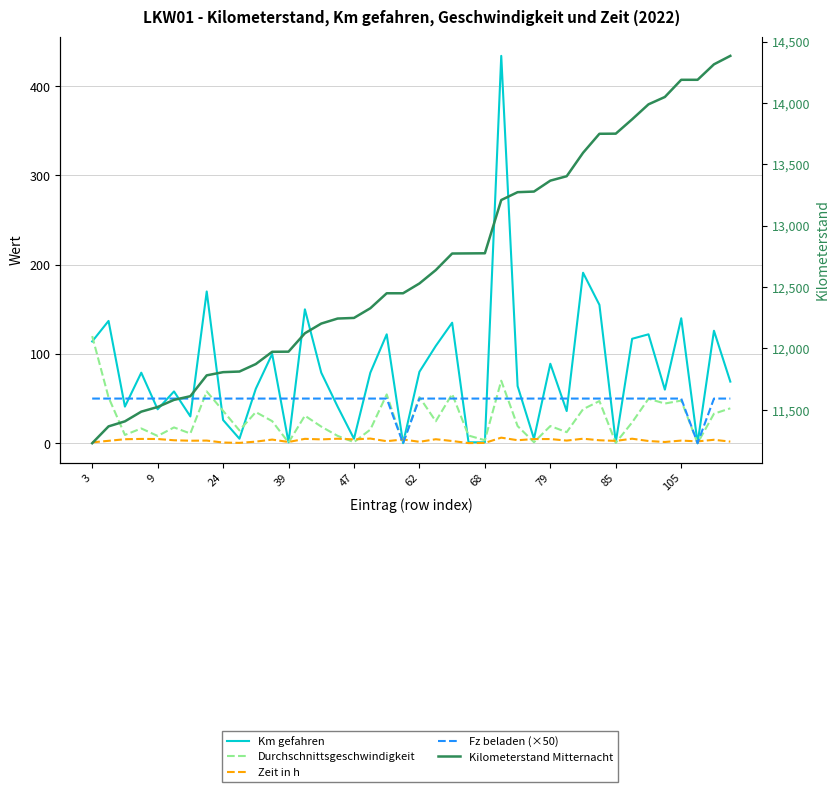

What is the difference between the maximum and minimum values in the Km gefahren series?

434.0